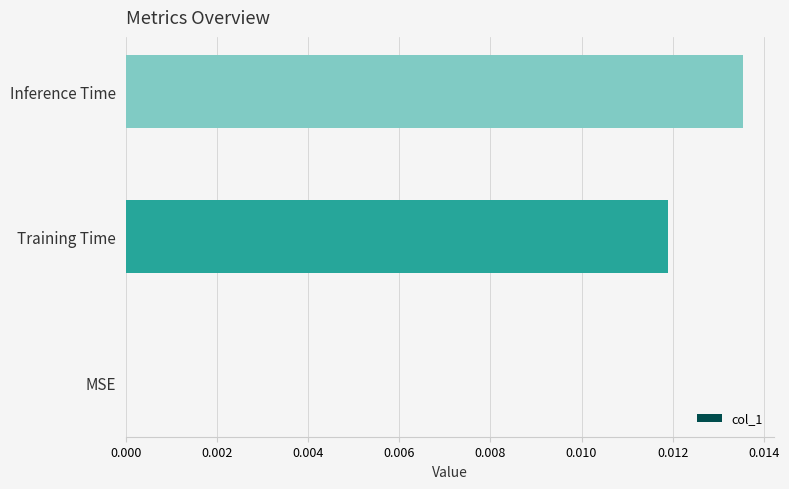

Between Training Time and Inference Time, which is larger?

Inference Time